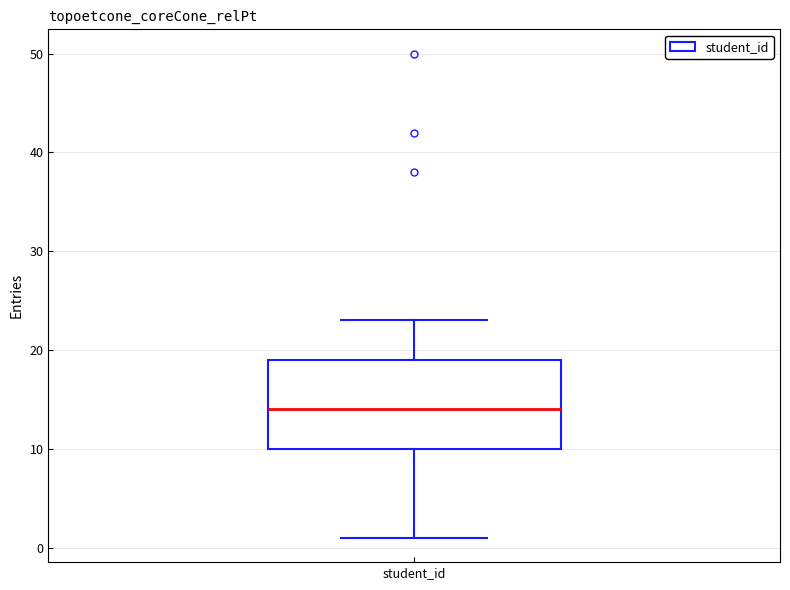

Where does the median line of the box for student_id sit on the y-axis? The values are not printed on the chart, so give them approximately, as read against the axis.

14